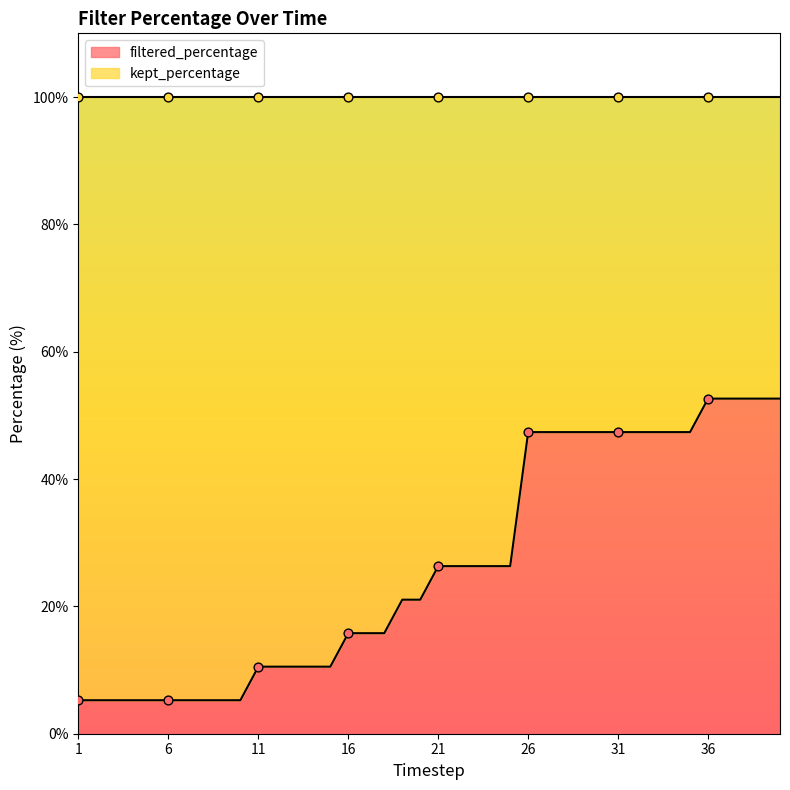

Between 37.0 and 35.0, which is larger?

37.0